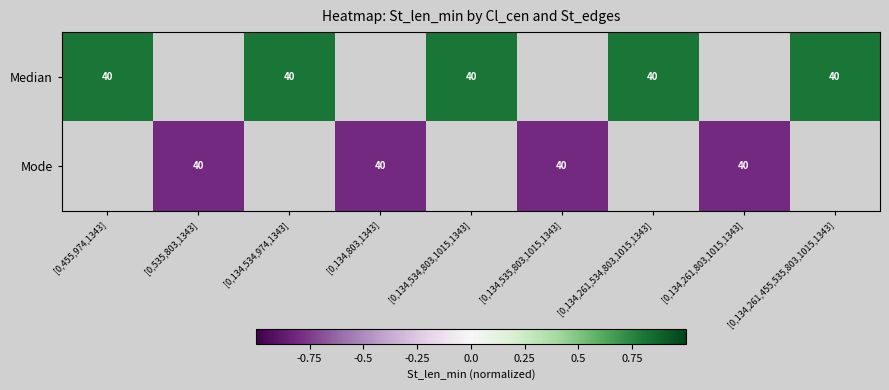

Is it true that Median equals 40.0 at [0,134,261,455,535,803,1015,1343]?

True